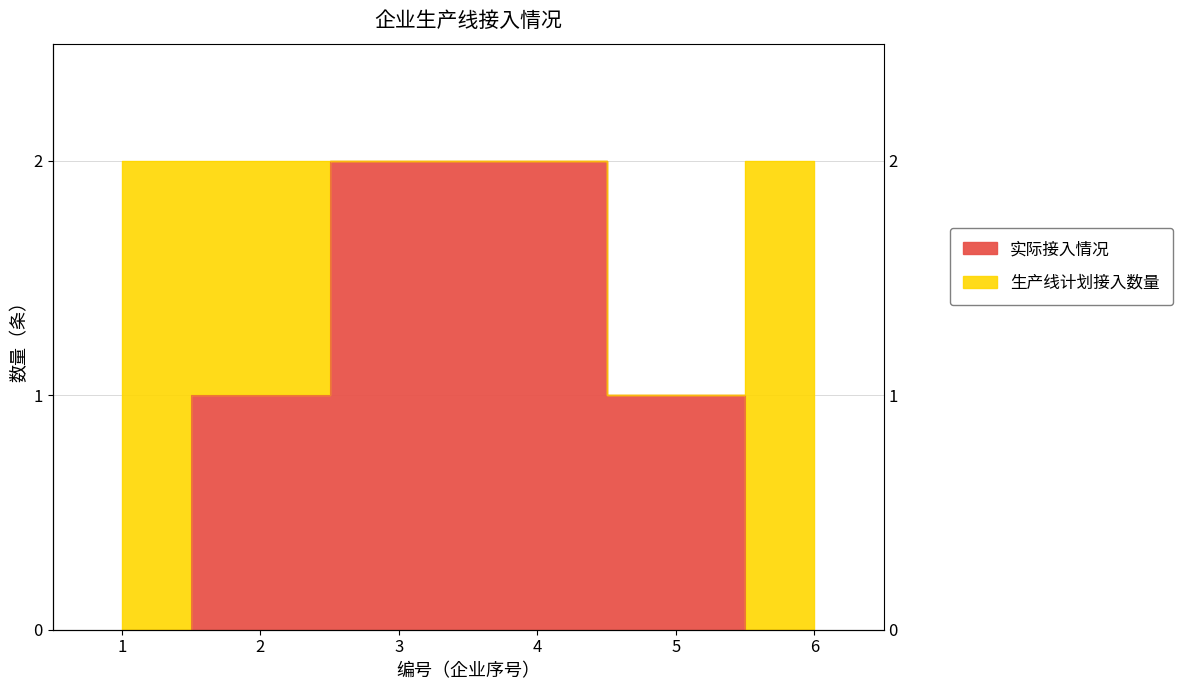

True or false: 实际接入情况 has more than 1 points higher than both neighbors.

False